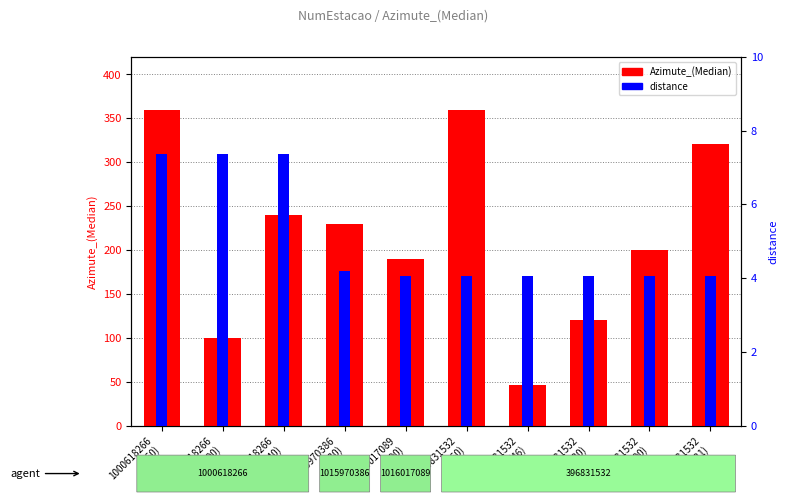

What is the minimum value shown in the chart?

4.1